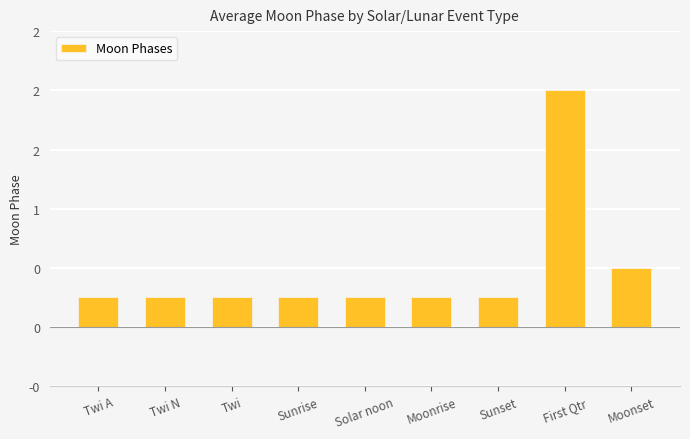

What is the difference between the maximum and minimum values?

1.8